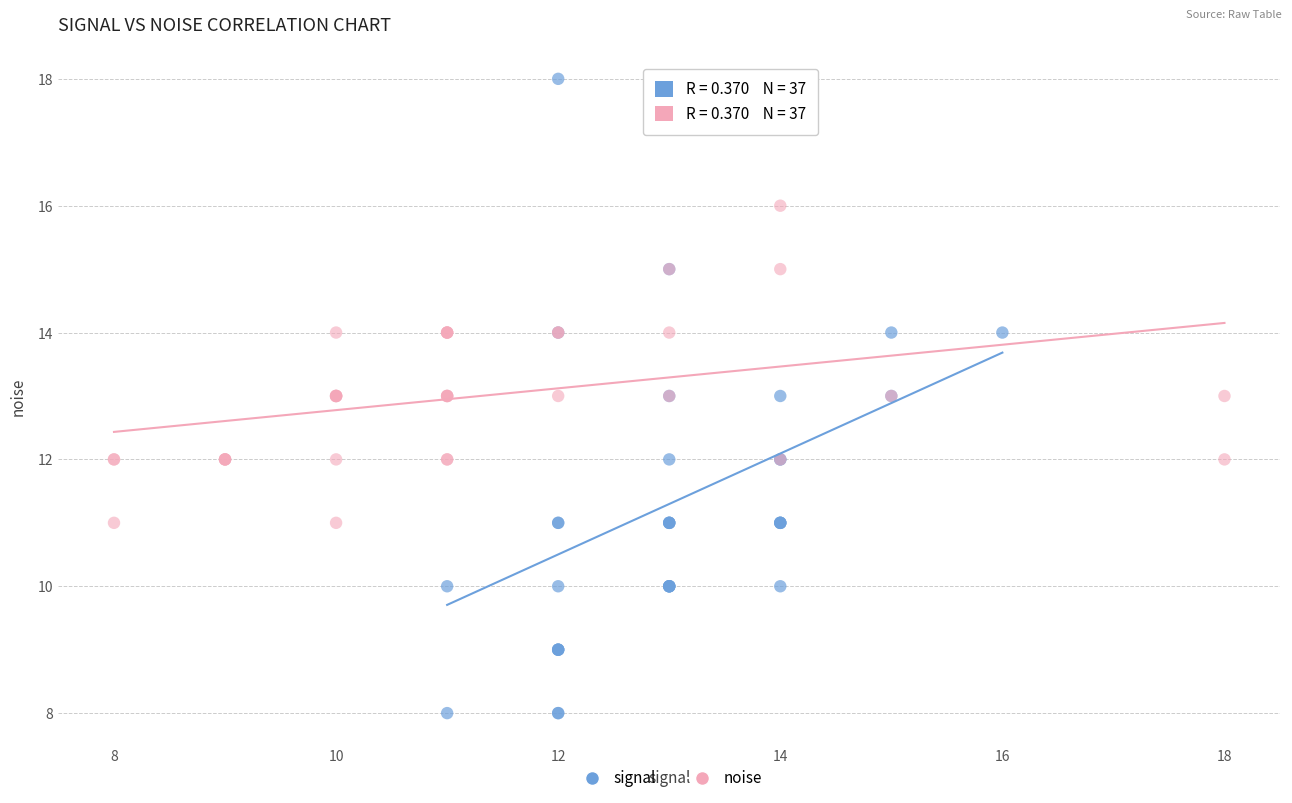

Which series has the widest spread of Y values?

signal